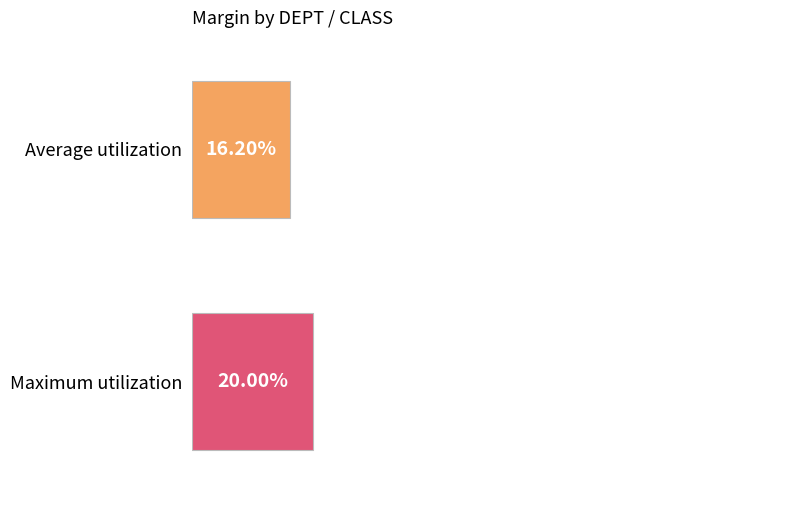

Is the value of Average utilization at 330333401452 greater than the value of Maximum utilization at 330335405101?

No